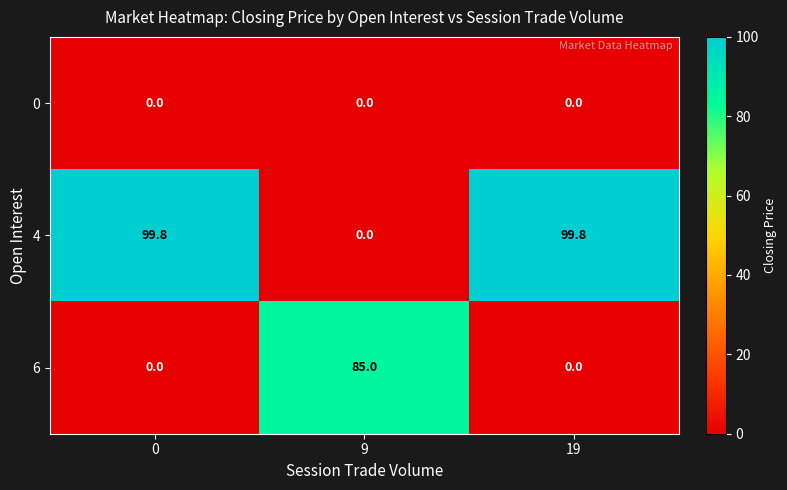

How many categories are shown in the chart?

3